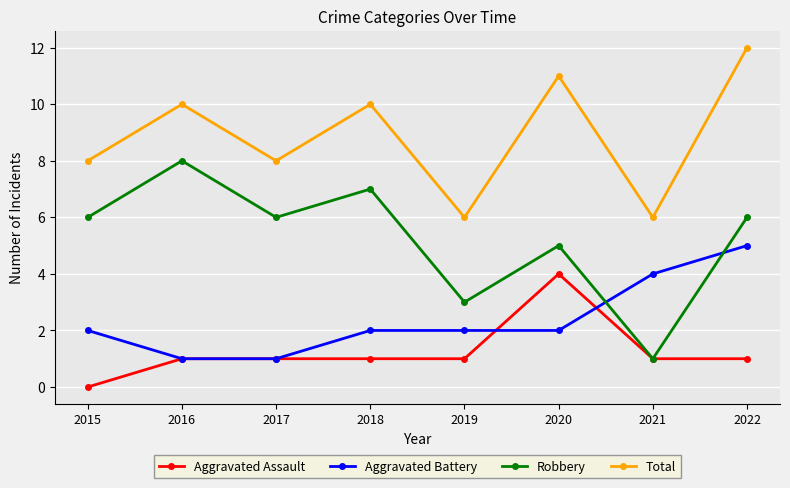

What are all the series names shown in the legend?

Aggravated Assault, Aggravated Battery, Robbery, Total